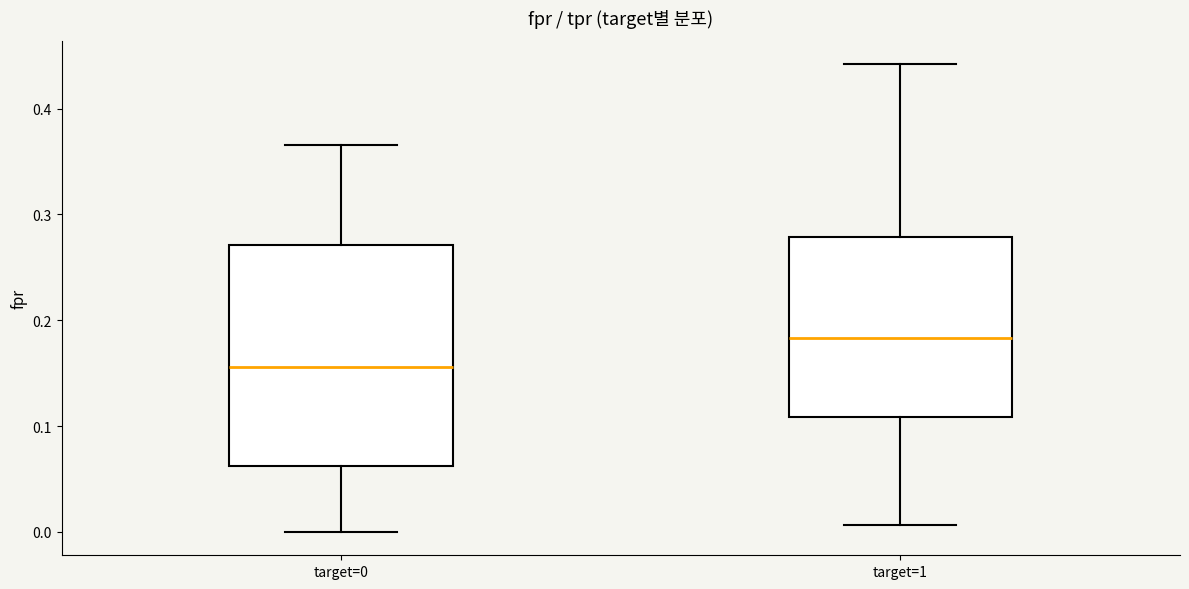

Which box is the tallest, from its lower edge to its upper edge?

target=0